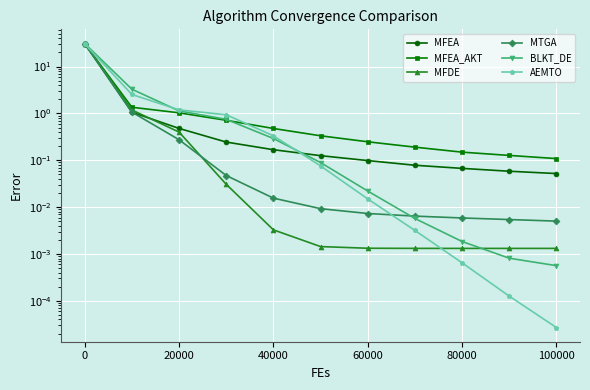

Which series has the widest spread of values?

MFEA